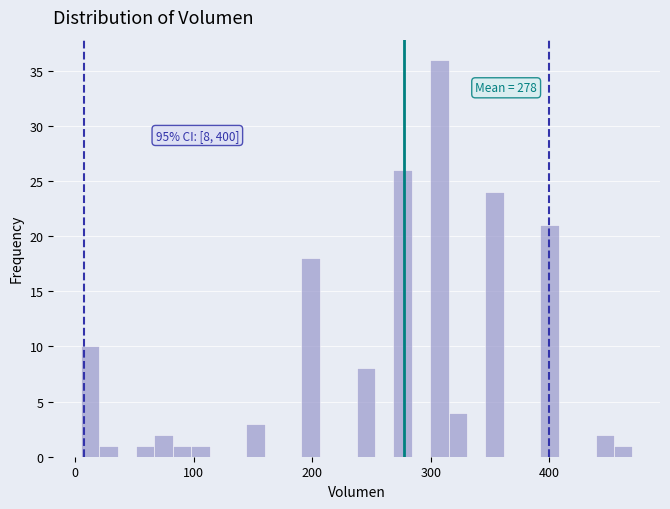

Around what value on the x-axis is the tallest bar? Give the approximate position of its centre, as read against the axis.

310